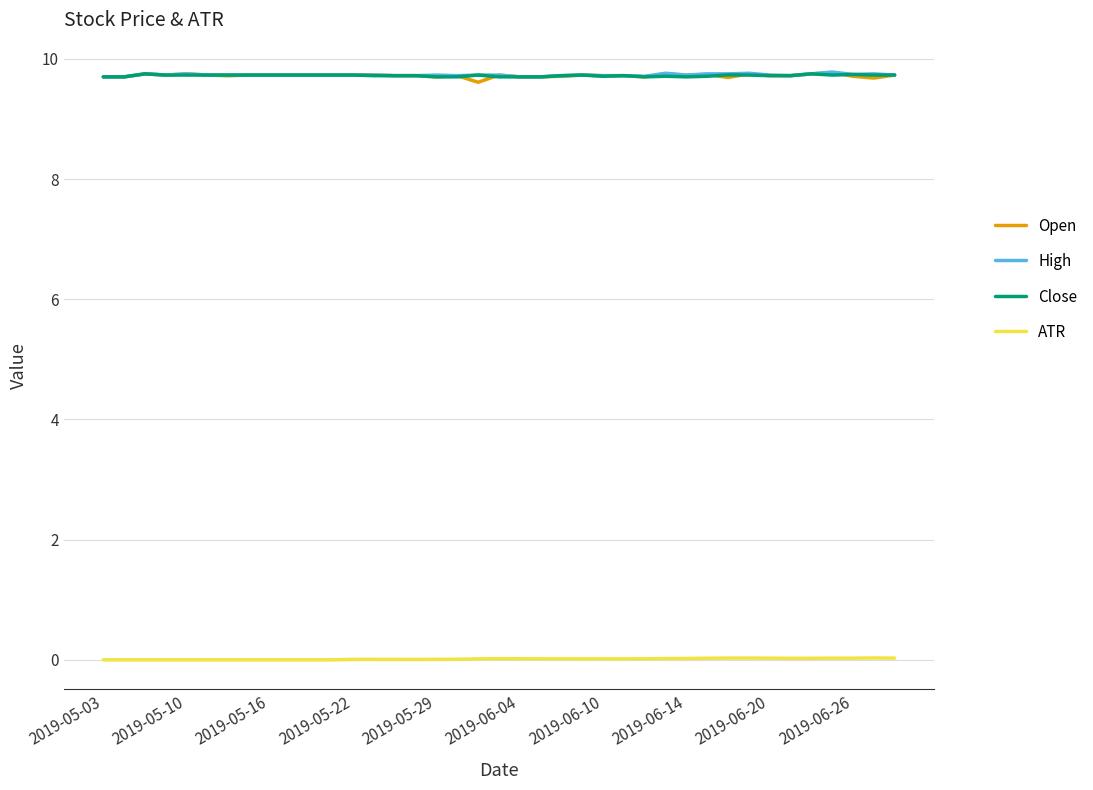

True or false: Close and ATR intersect in this chart.

False